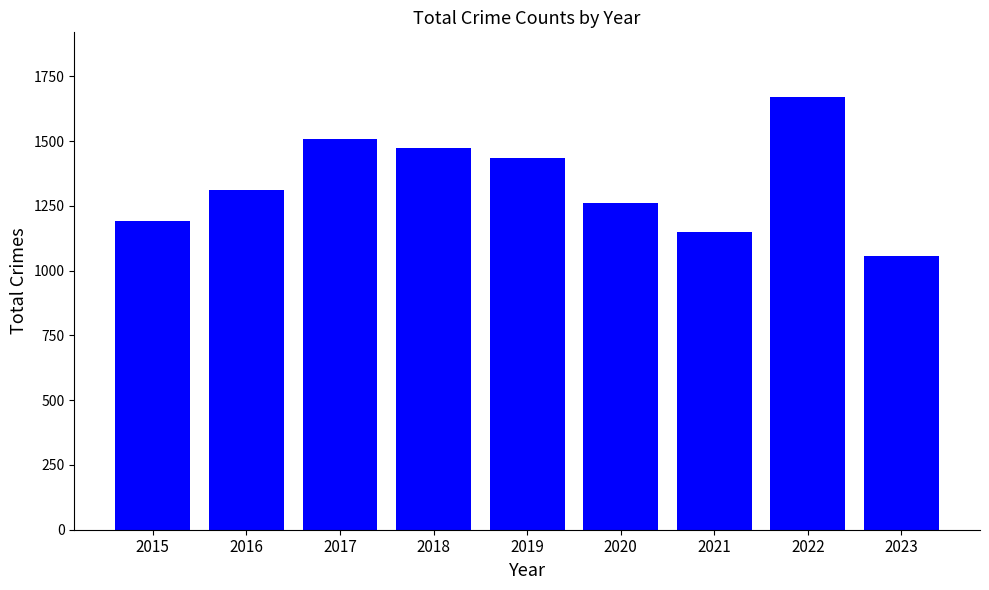

Approximately how many times larger is the value at 2015 compared to 2016?

0.9